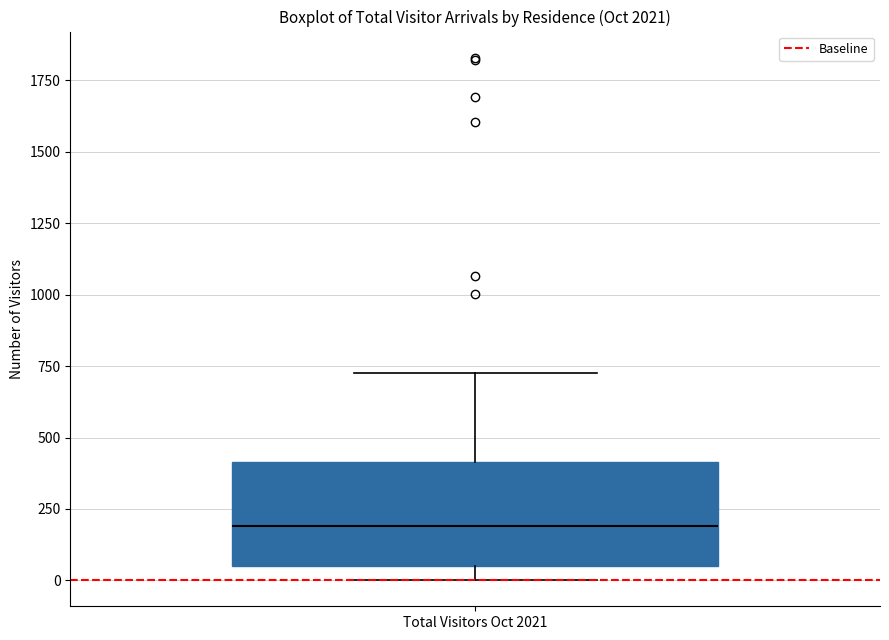

Where is the upper edge of the box for Total Visitors Oct 2021 on the y-axis? The values are not printed on the chart, so give them approximately, as read against the axis.

400